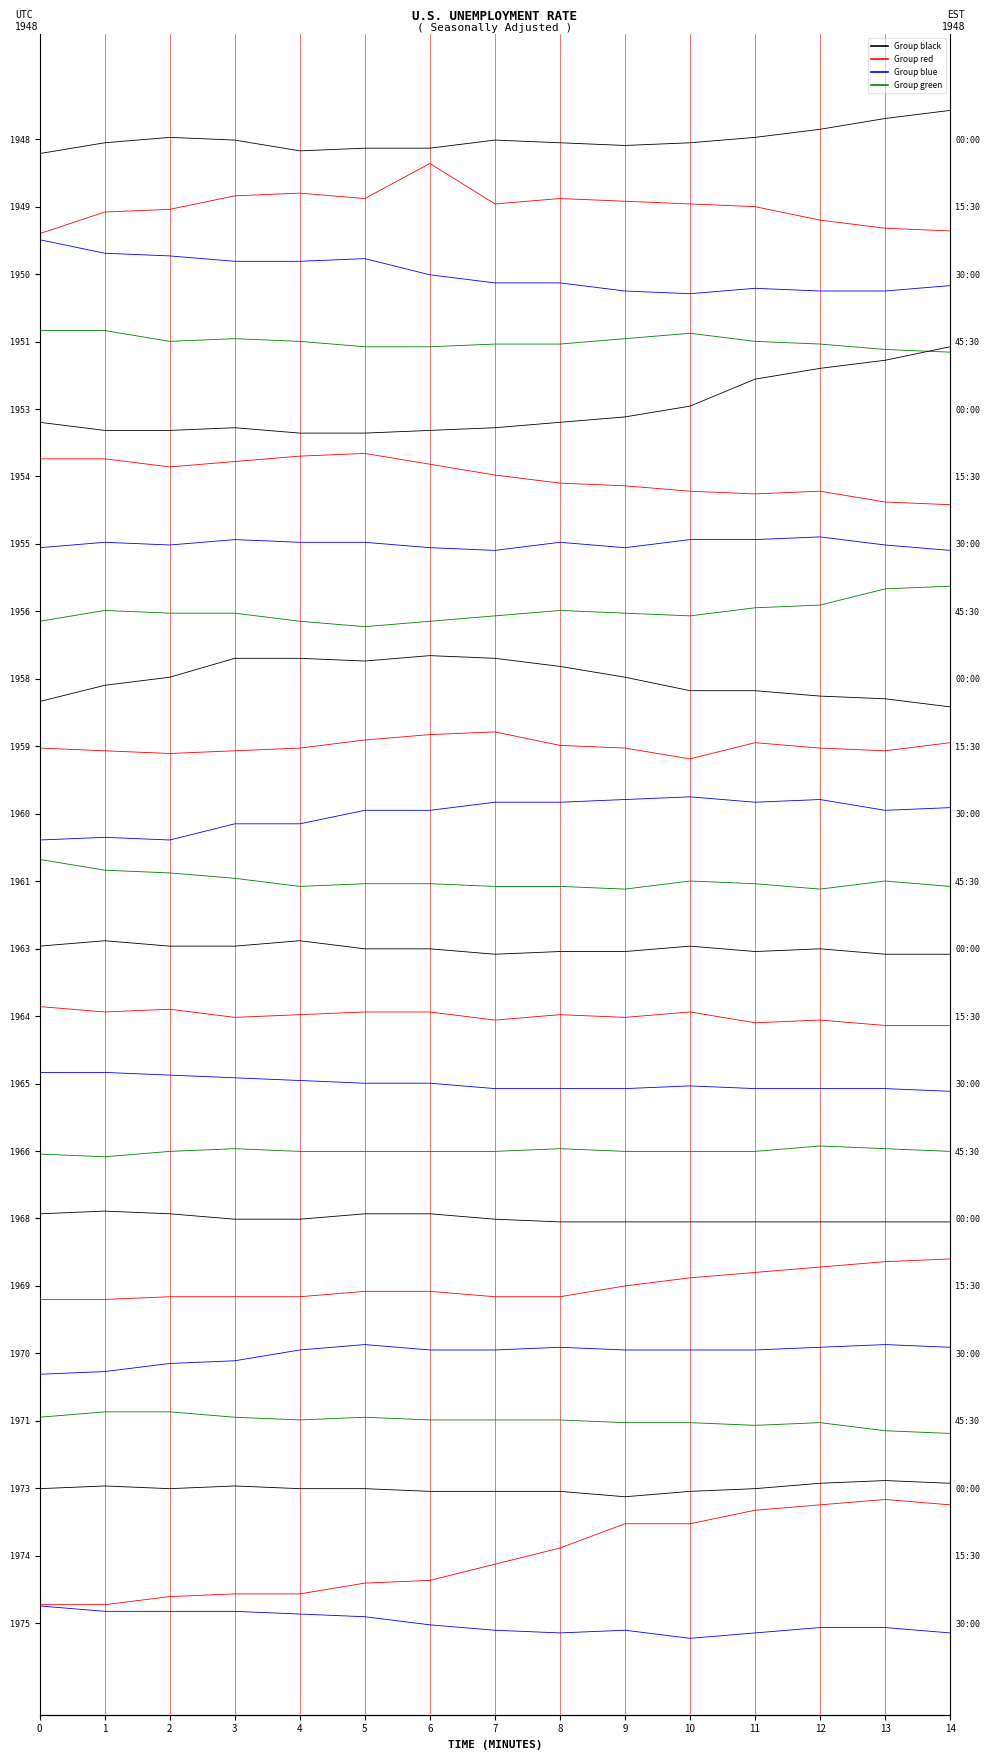

Between 0 and 11, which series saw the biggest shift?

Series blue